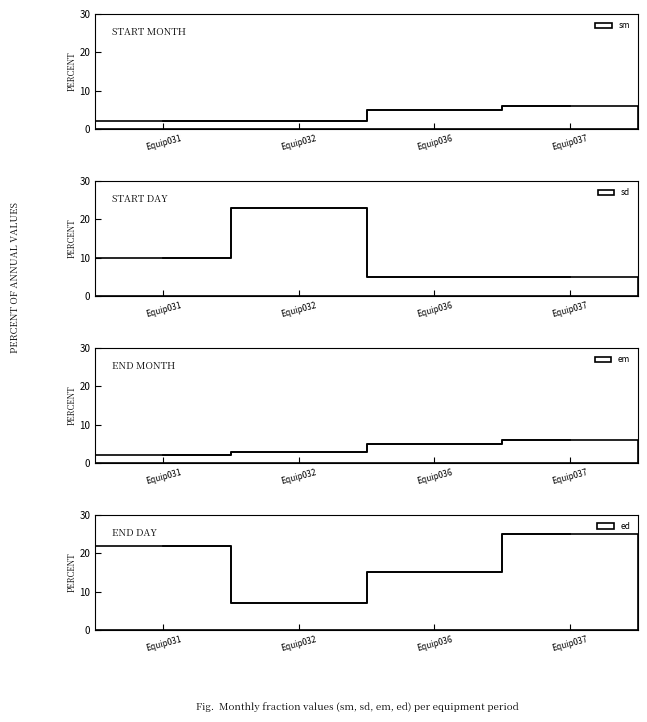

True or false: sm and em cross at least once.

False